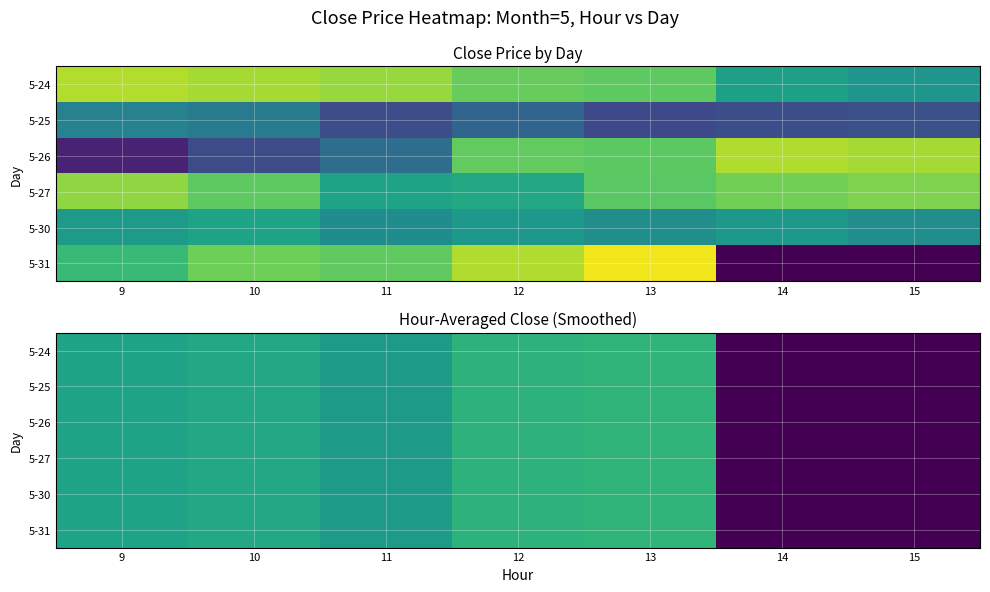

Which has a higher value, 13 or 11?

13